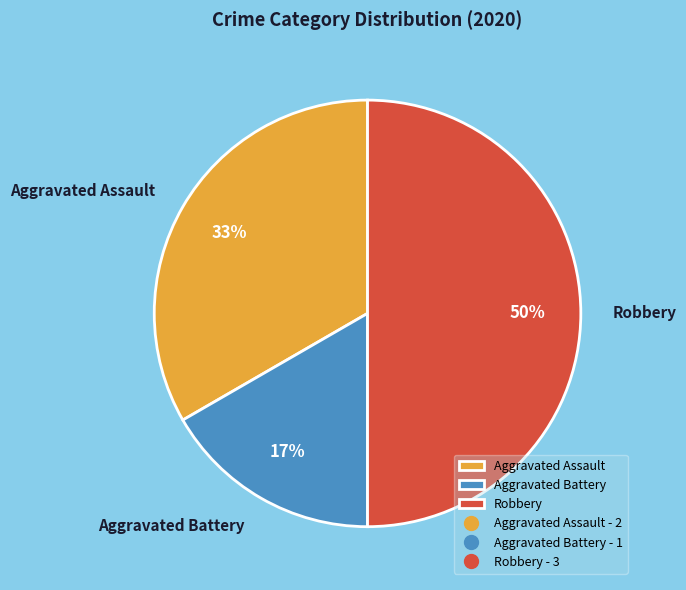

Which has a higher value, Aggravated Assault or Aggravated Battery?

Aggravated Assault